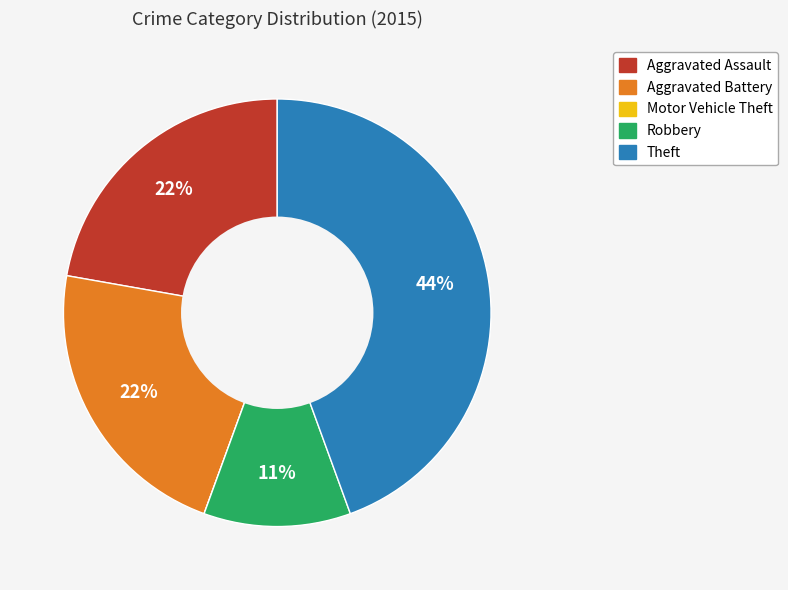

True or false: Theft accounts for 30% of the total.

False